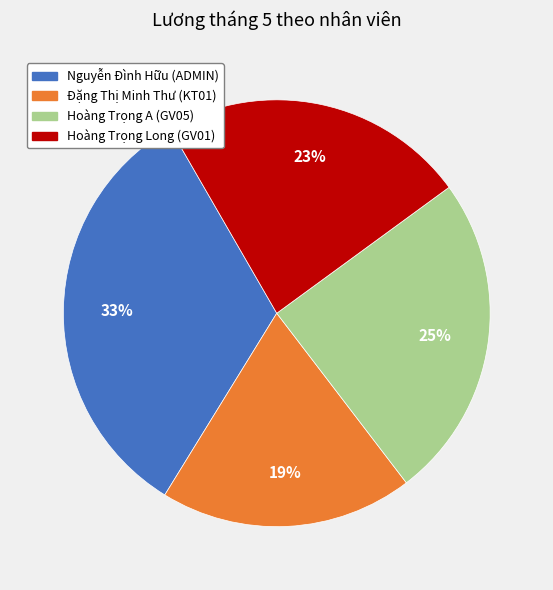

What is the largest slice in the pie chart?

Nguyễn Đình Hữu (ADMIN)